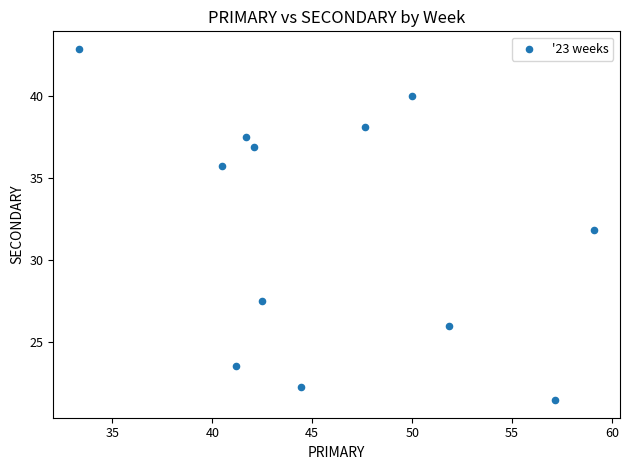

What is the average X value?

46.0